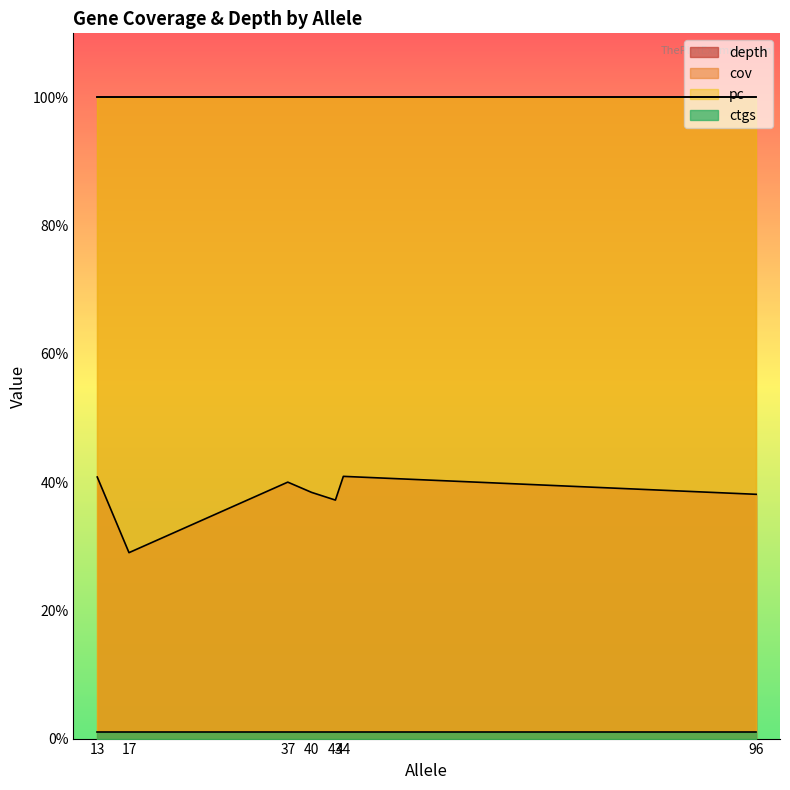

What is the smallest value displayed?

1.0